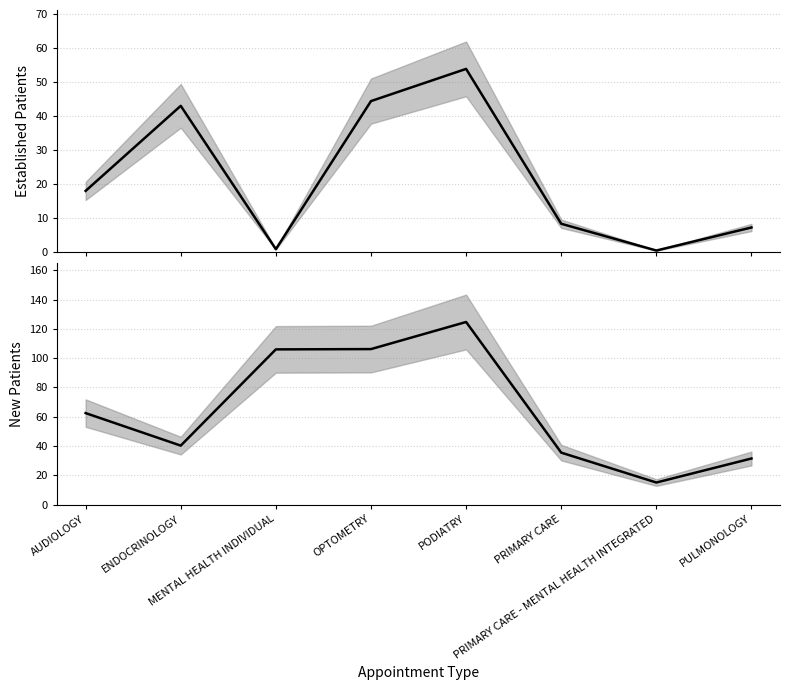

Rank the series at ENDOCRINOLOGY from lowest to highest value.

NewPatients, EstablishedPatients